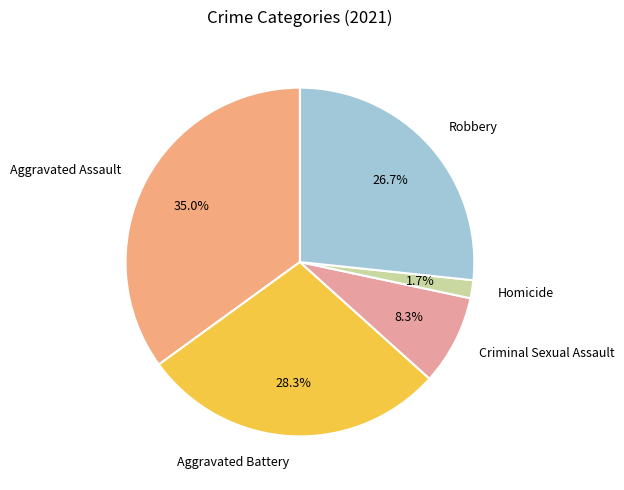

Is it true that Homicide is 14% of the pie?

False